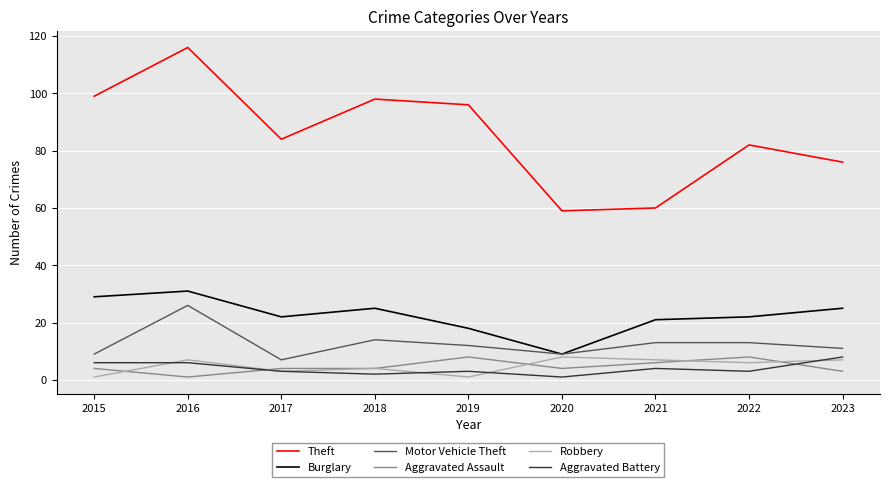

What are all the series names shown in the legend?

Theft, Burglary, Motor Vehicle Theft, Aggravated Assault, Robbery, Aggravated Battery